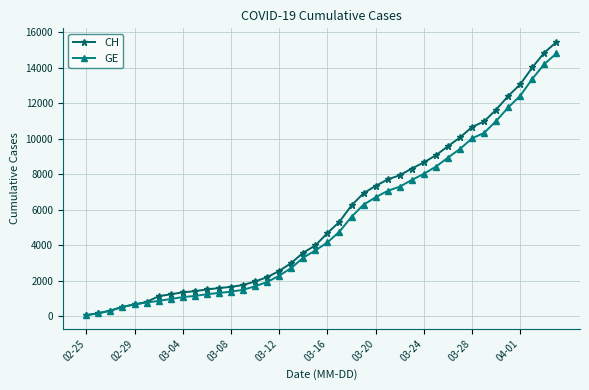

Does the chart have visible grid lines?

Yes